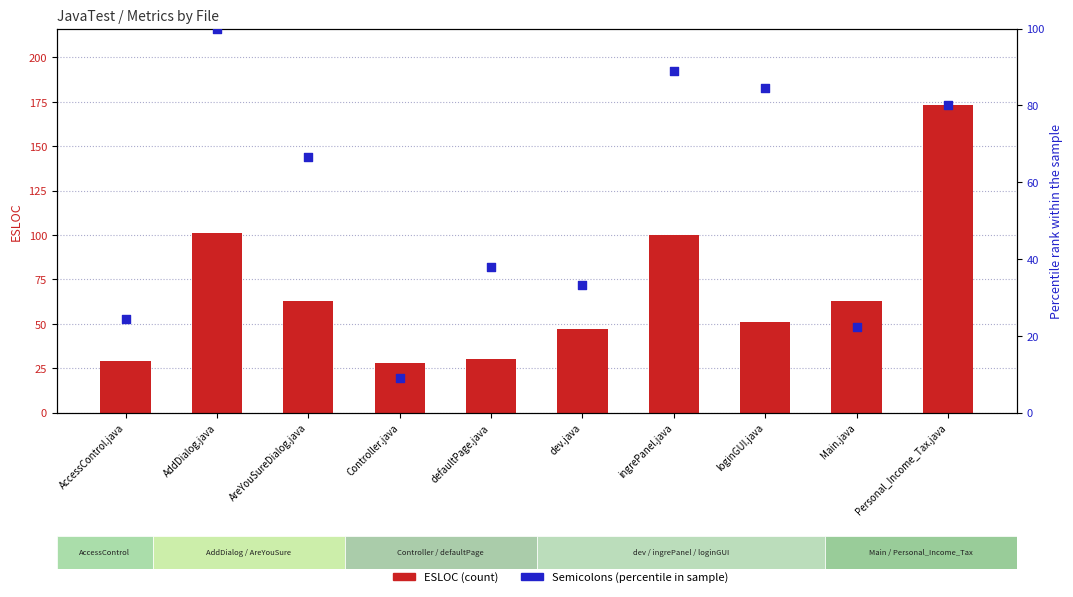

What are all the series names shown in the legend?

ESLOC (count), Semicolons (percentile in sample)